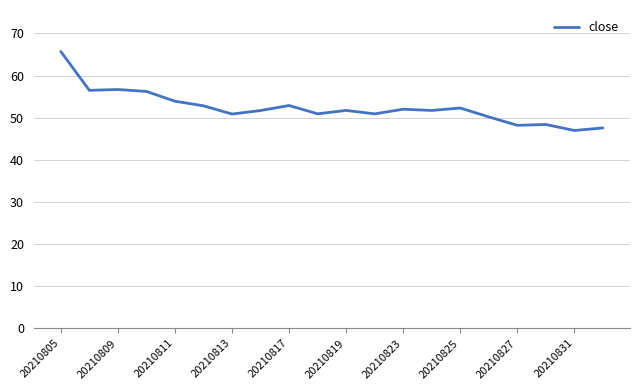

What is the minimum value shown in the chart?

47.0